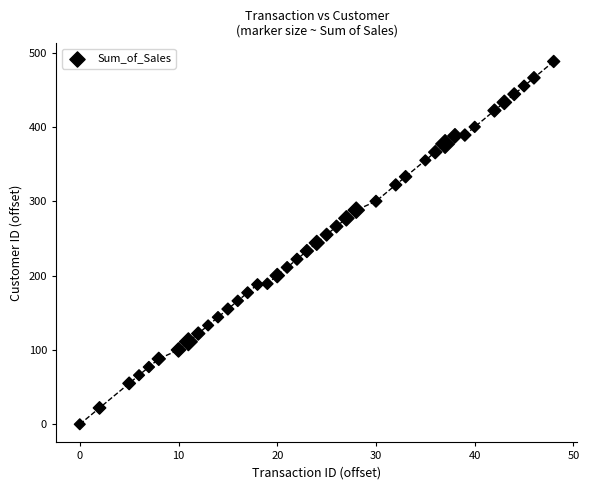

What is the range of Y values (max minus min)?

488